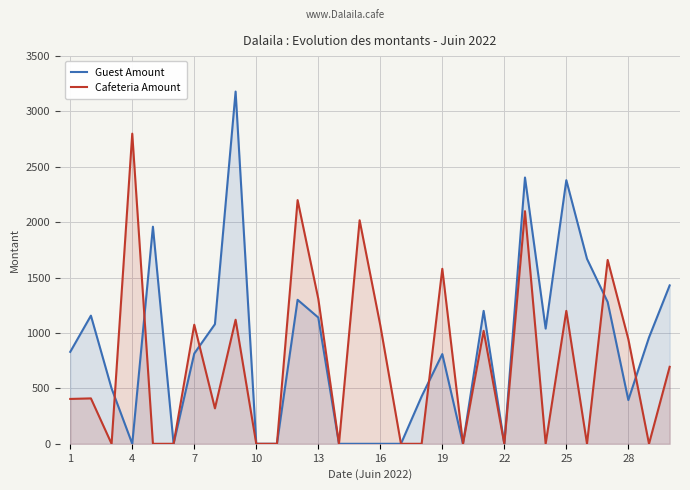

How many intersections are there between Cafeteria Amount and Guest Amount?

6